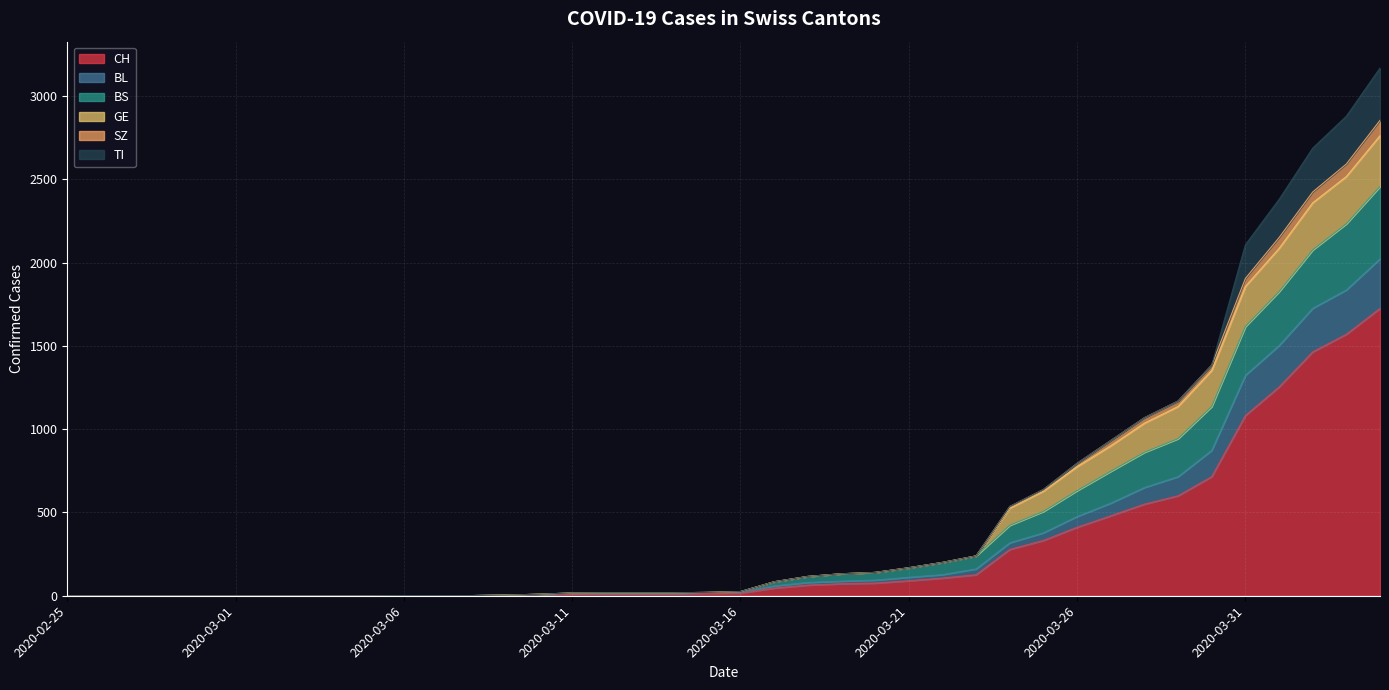

The value of BL at 2020-03-18 is 80. True or false?

True